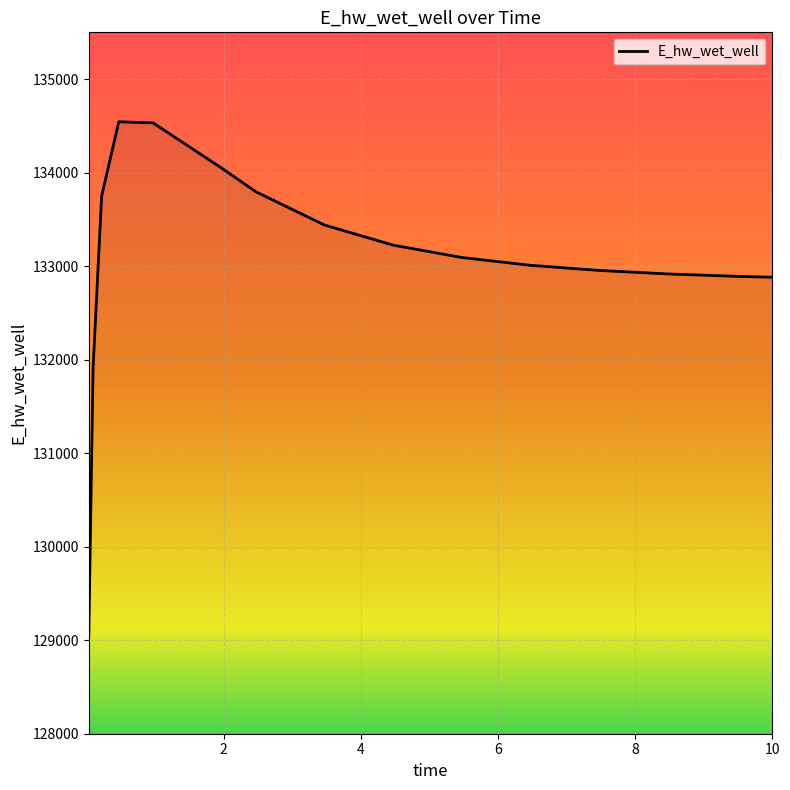

What is the smallest value displayed?

129038.9